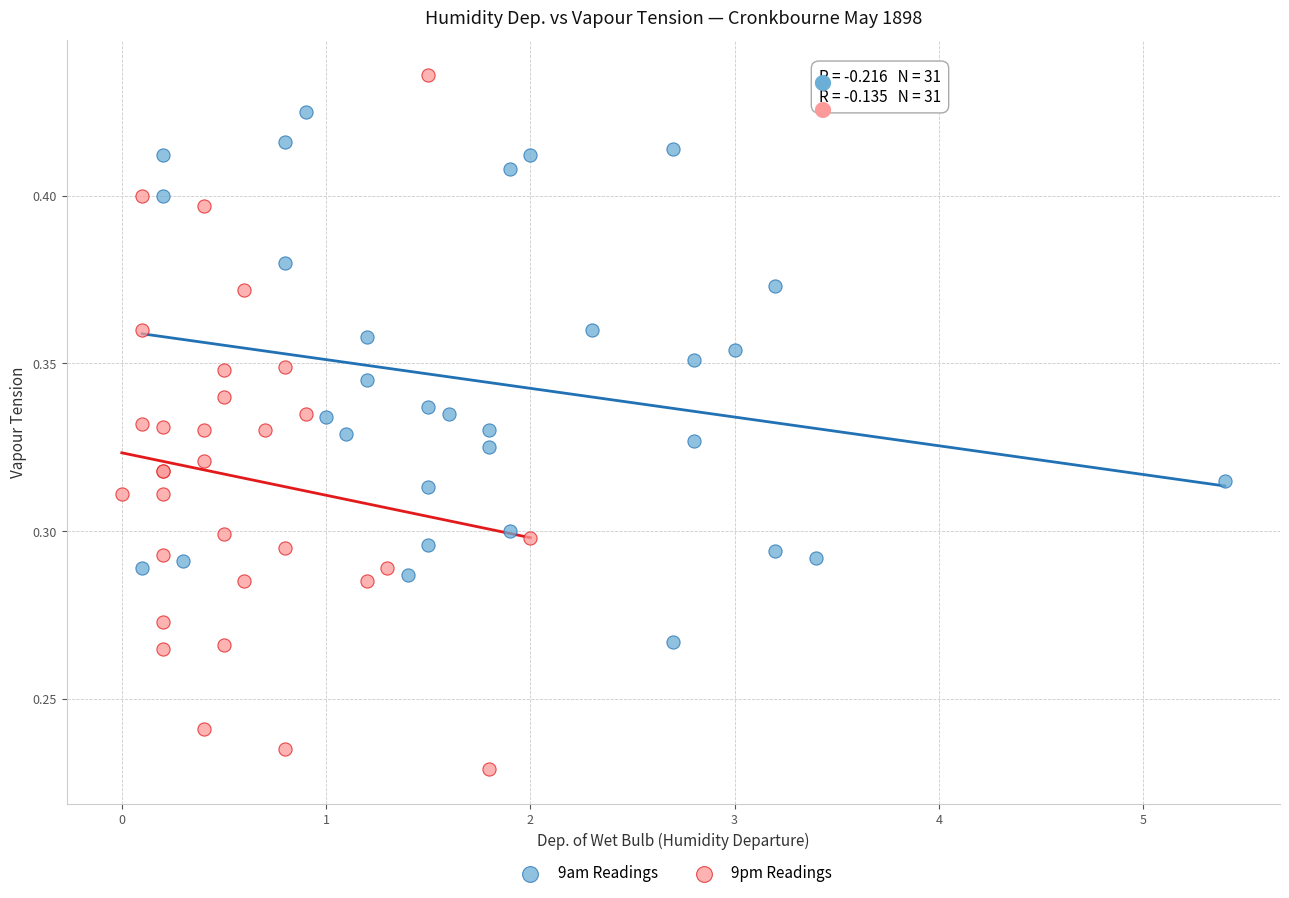

Which series reaches the minimum Y coordinate?

9pm Readings